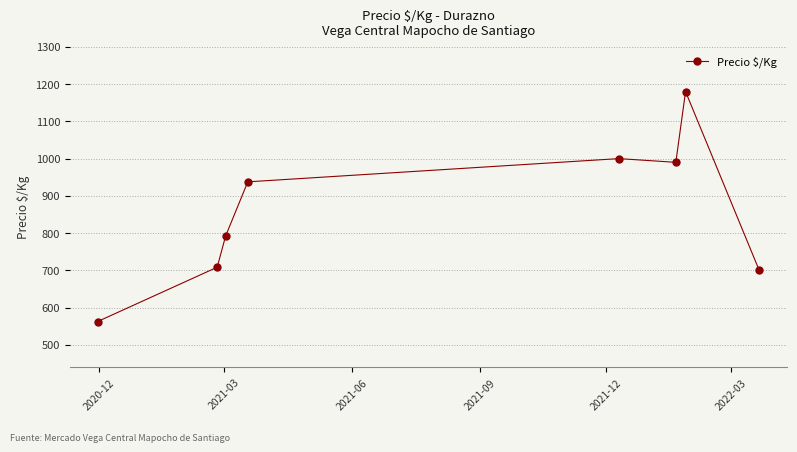

What is the minimum value shown in the chart?

562.5